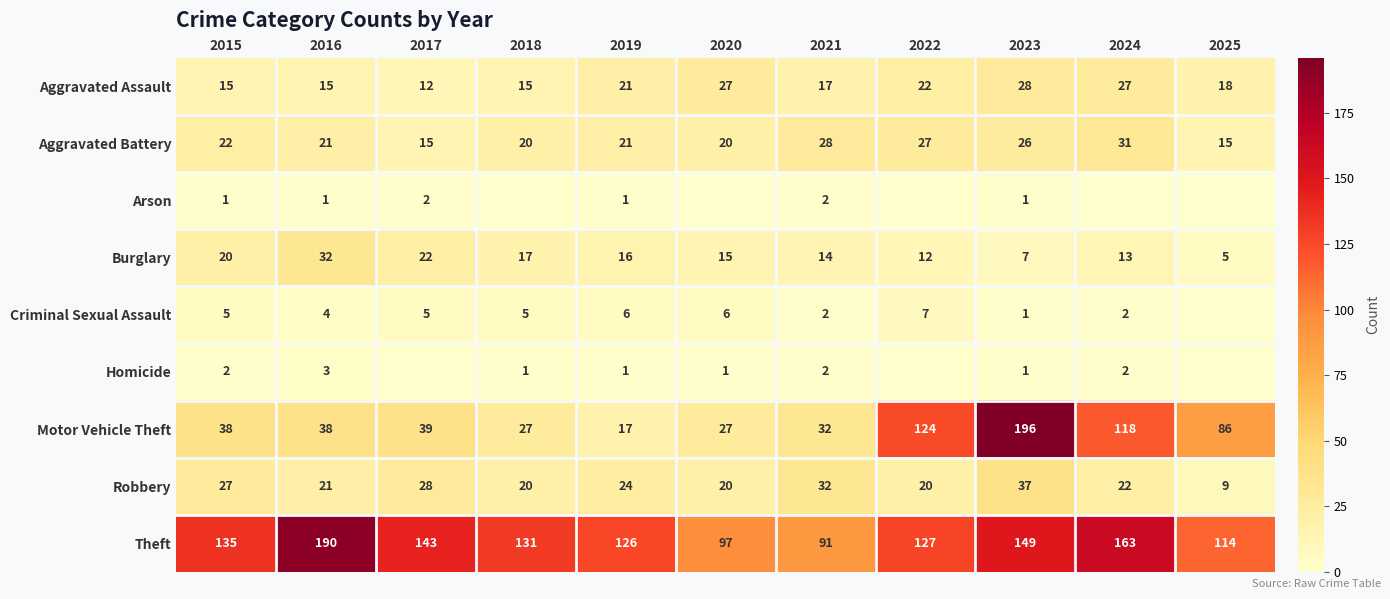

How many values in the Robbery series are below 22?

5